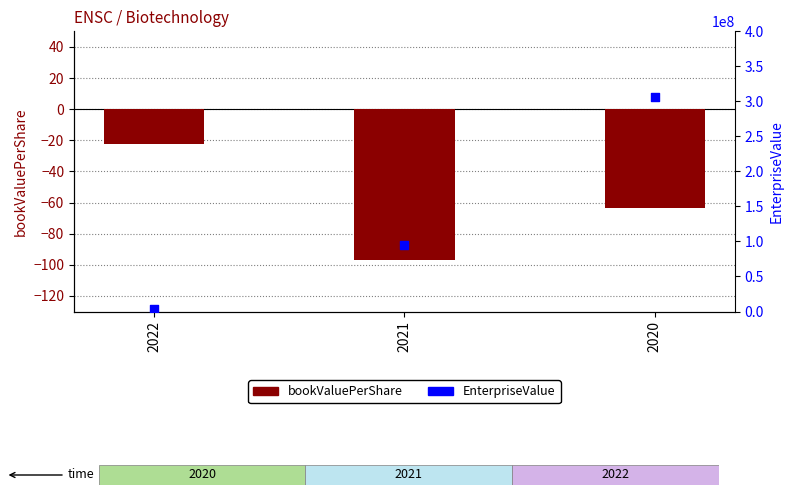

Is the value of EnterpriseValue at 2021 greater than the value of bookValuePerShare at 2021?

Yes